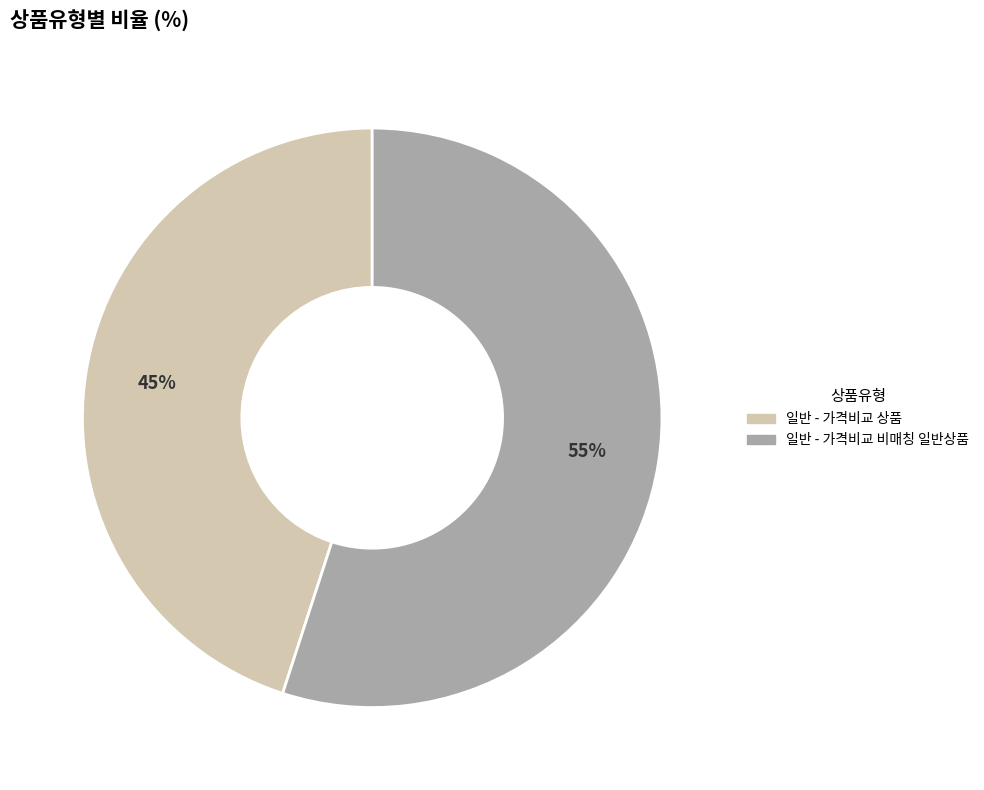

The 일반 - 가격비교 비매칭 일반상품 slice represents 55% of the pie. True or false?

True